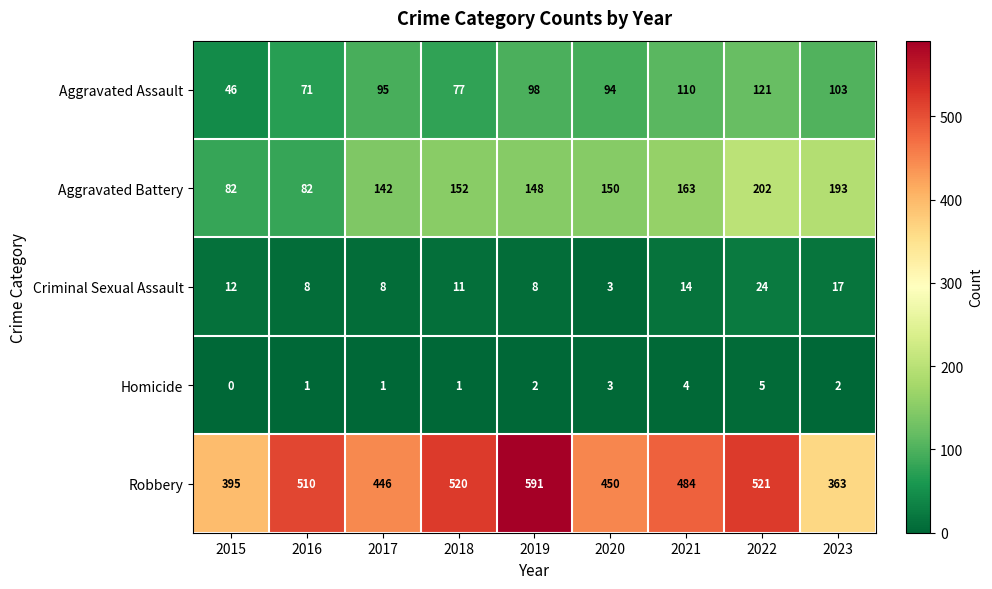

What is the difference between the Robbery values at 2019 and 2021?

107